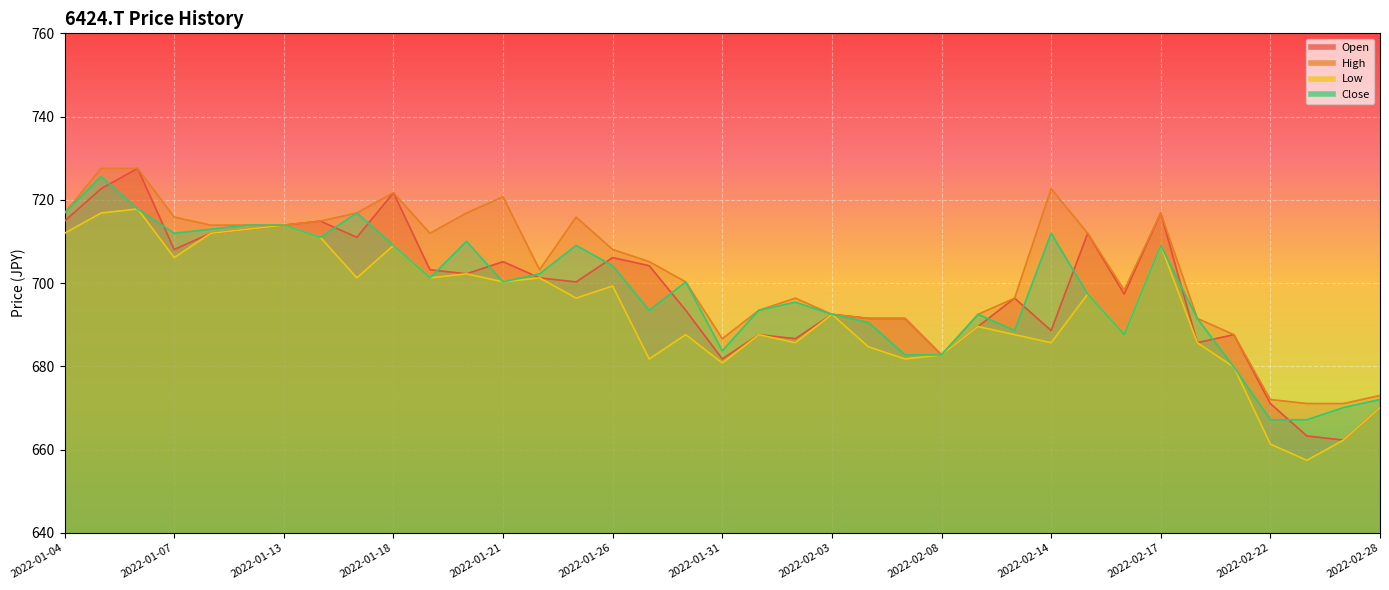

How many lines are shown in the chart?

4